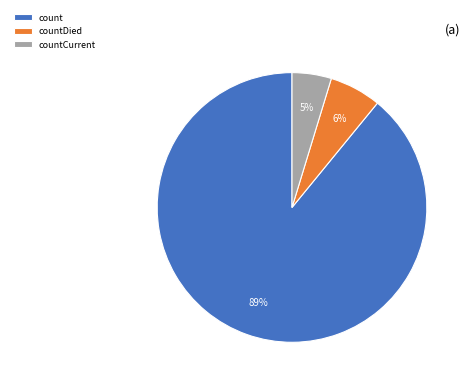

To the nearest percent, what is the combined percentage of countDied and countCurrent?

11%